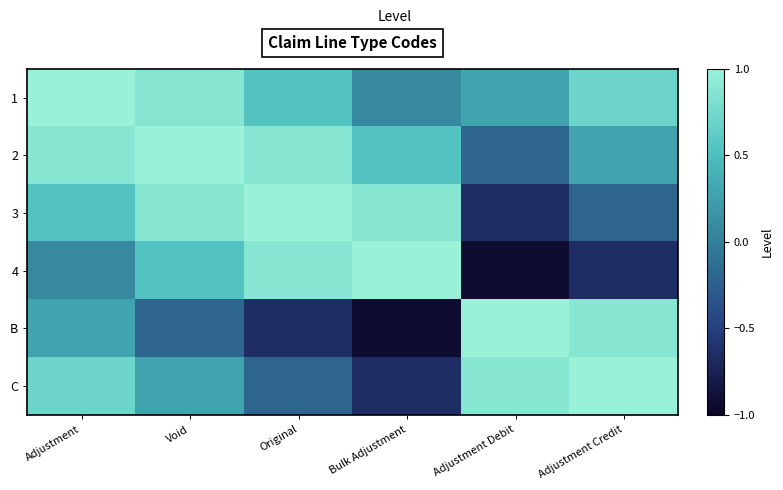

Reading left to right, transcribe all the data shown in this chart.

1: Adjustment=1.0	Void=0.9	Original=0.5	Bulk Adjustment=0.1	Adjustment Debit=0.3	Adjustment Credit=0.7
2: Adjustment=0.9	Void=1.0	Original=0.9	Bulk Adjustment=0.5	Adjustment Debit=-0.2	Adjustment Credit=0.3
3: Adjustment=0.5	Void=0.9	Original=1.0	Bulk Adjustment=0.9	Adjustment Debit=-0.7	Adjustment Credit=-0.2
4: Adjustment=0.1	Void=0.5	Original=0.9	Bulk Adjustment=1.0	Adjustment Debit=-0.9	Adjustment Credit=-0.7
B: Adjustment=0.3	Void=-0.2	Original=-0.7	Bulk Adjustment=-0.9	Adjustment Debit=1.0	Adjustment Credit=0.9
C: Adjustment=0.7	Void=0.3	Original=-0.2	Bulk Adjustment=-0.7	Adjustment Debit=0.9	Adjustment Credit=1.0